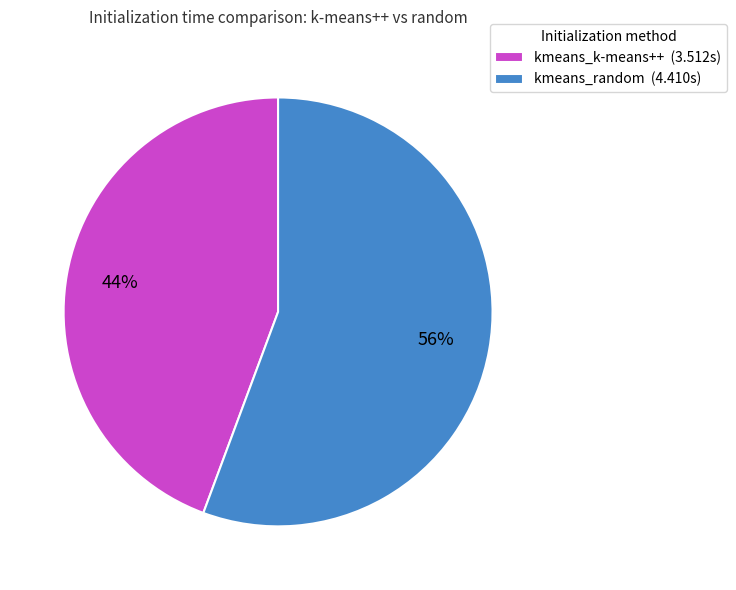

Does any single category account for the majority?

Yes